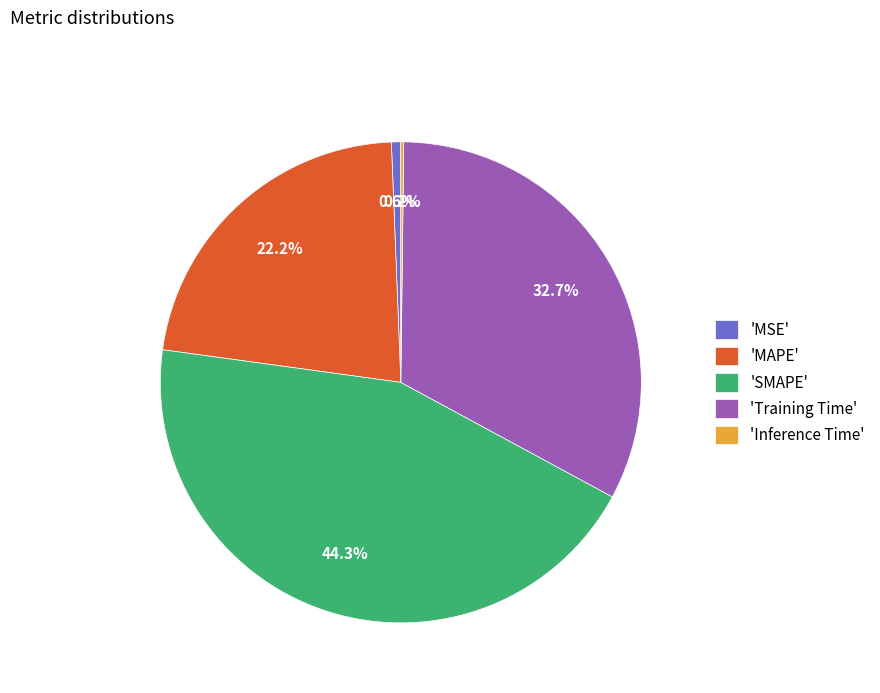

Does 'MSE' account for over 50% of the chart?

No